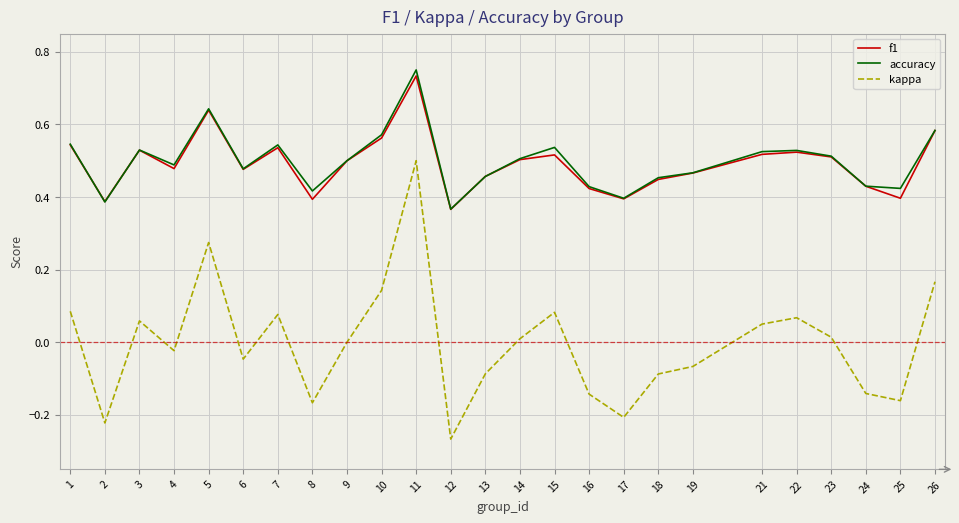

At which category does the chart reach its minimum across all series?

12